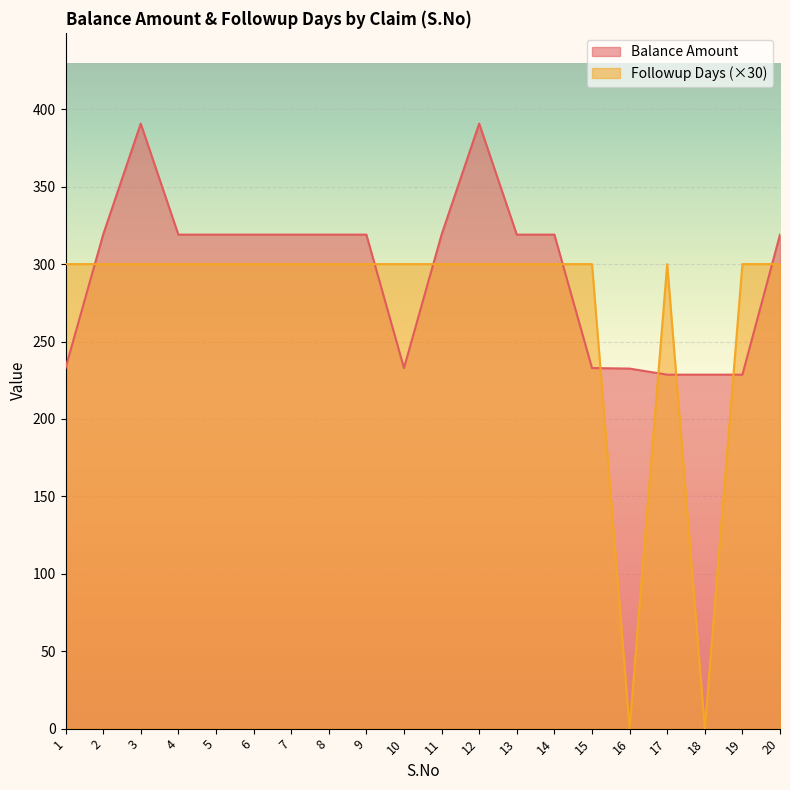

Which series ends up on top after the final intersection of Balance Amount and Followup Days?

Balance Amount